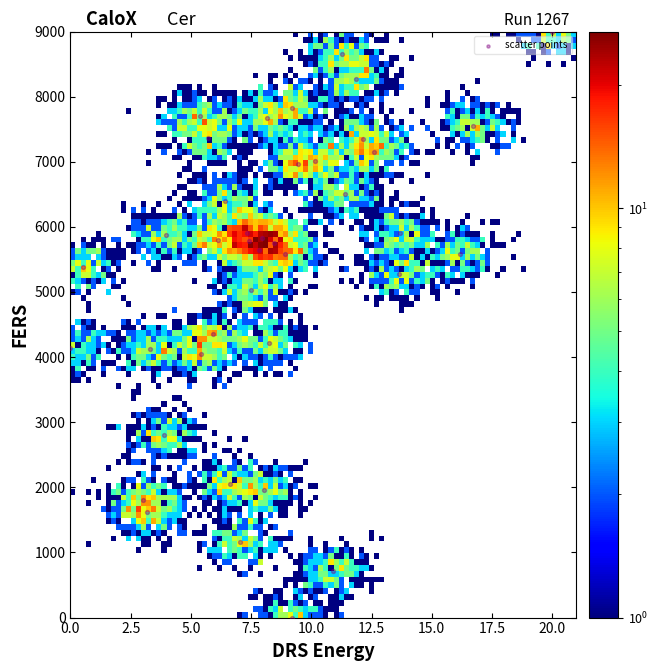

What is the range of Y values (max minus min)?

9000.0